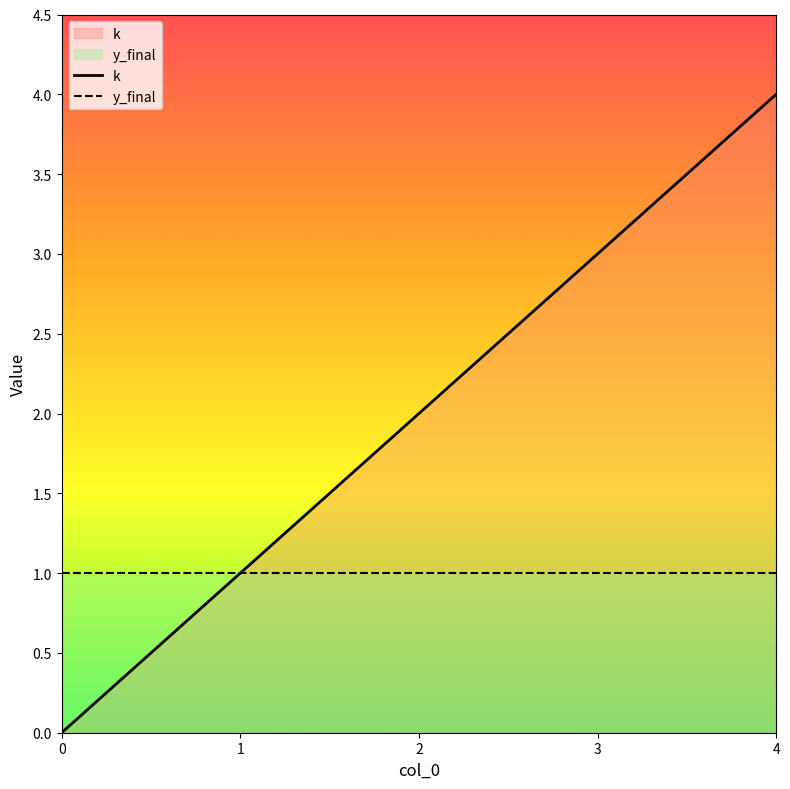

At how many categories does at least one series exceed 0?

5